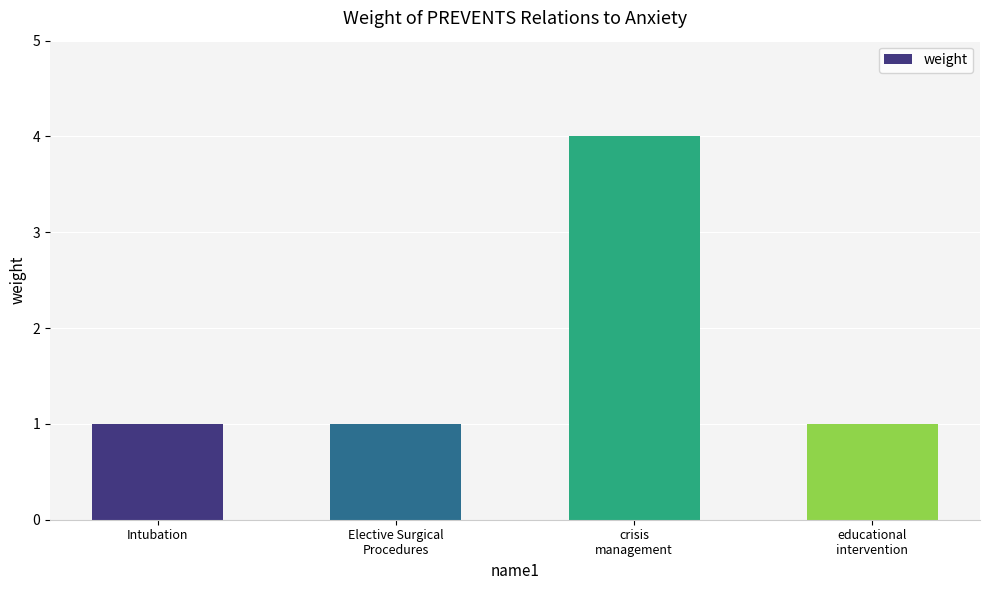

Is it true that the value at crisis
management is 1?

False